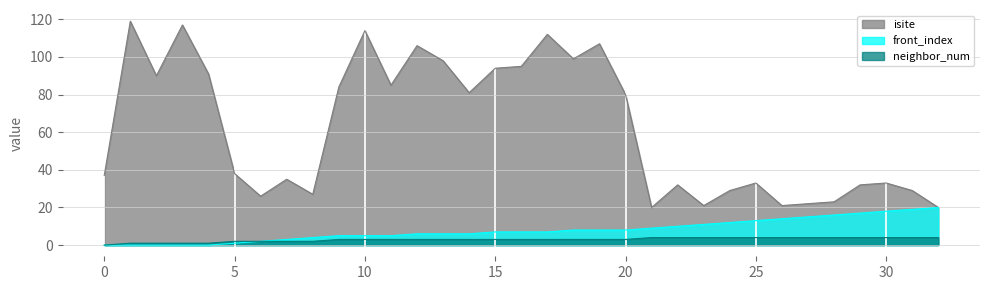

At which category does the chart reach its peak across all series?

1